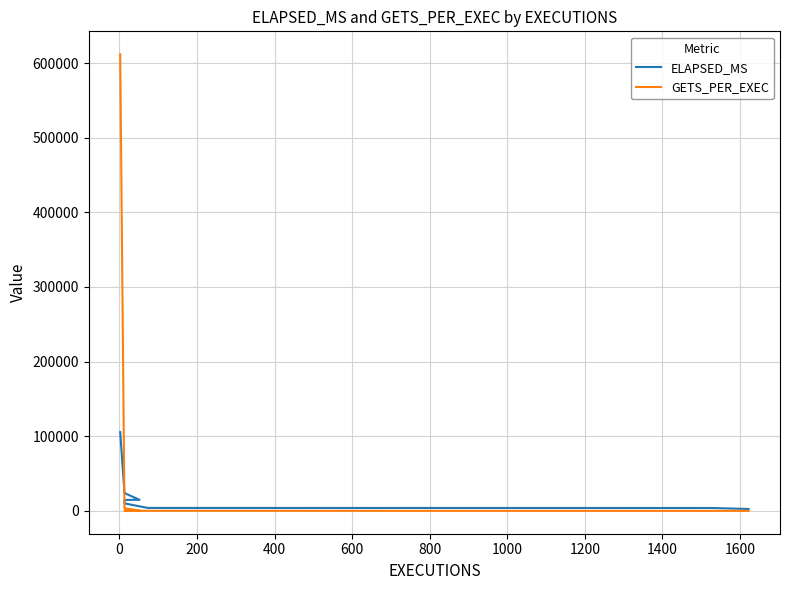

What is the sum of all ELAPSED_MS values?

216184